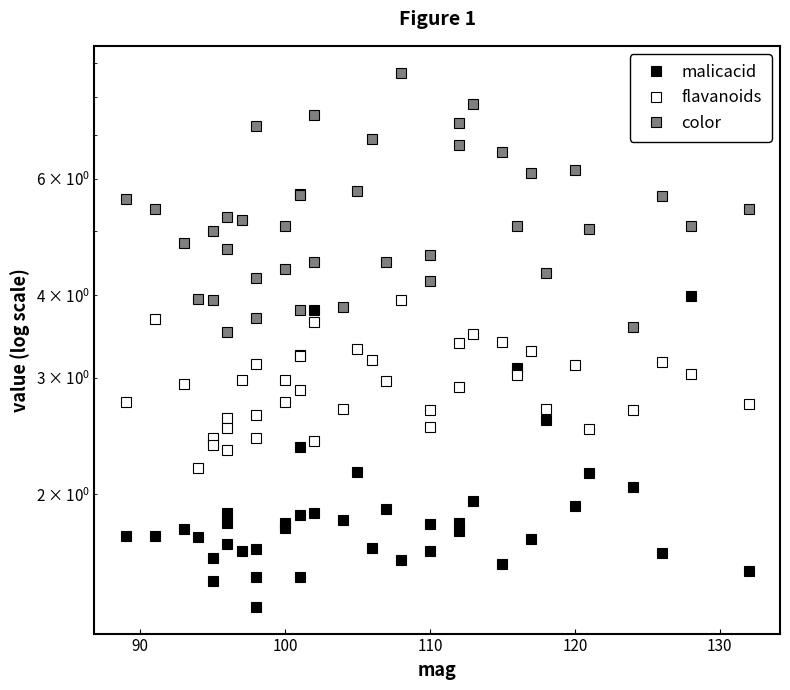

What is the label of the 4th point from the left?

110